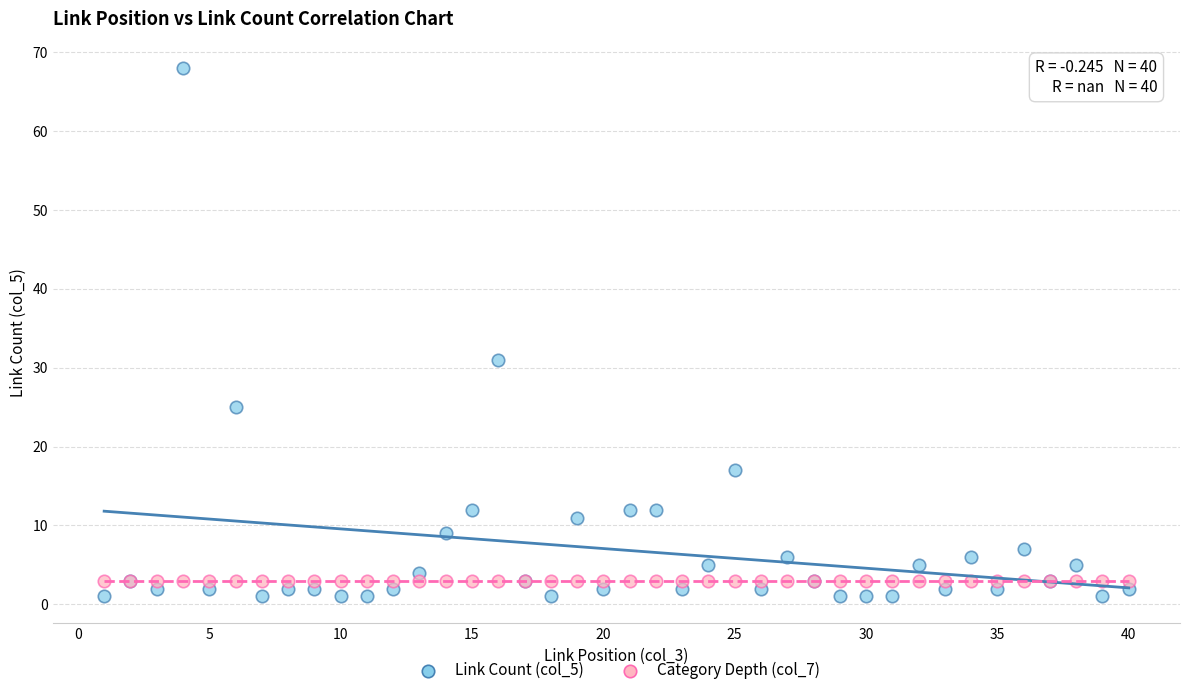

Which series reaches the maximum Y coordinate?

Link Count (col_5)